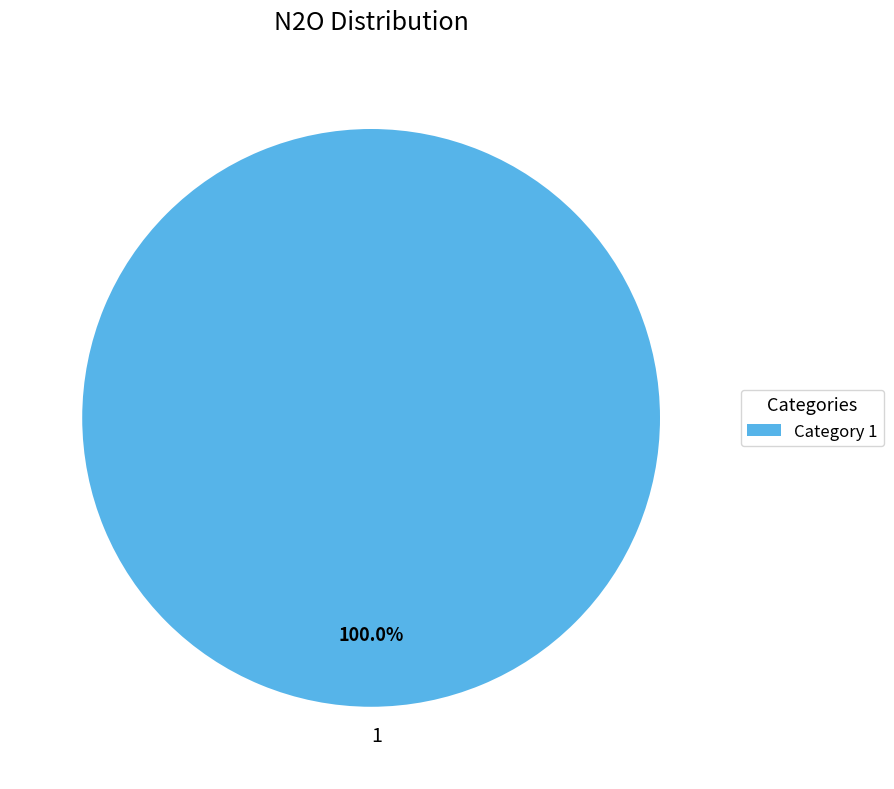

Count the number of slices in the pie.

1